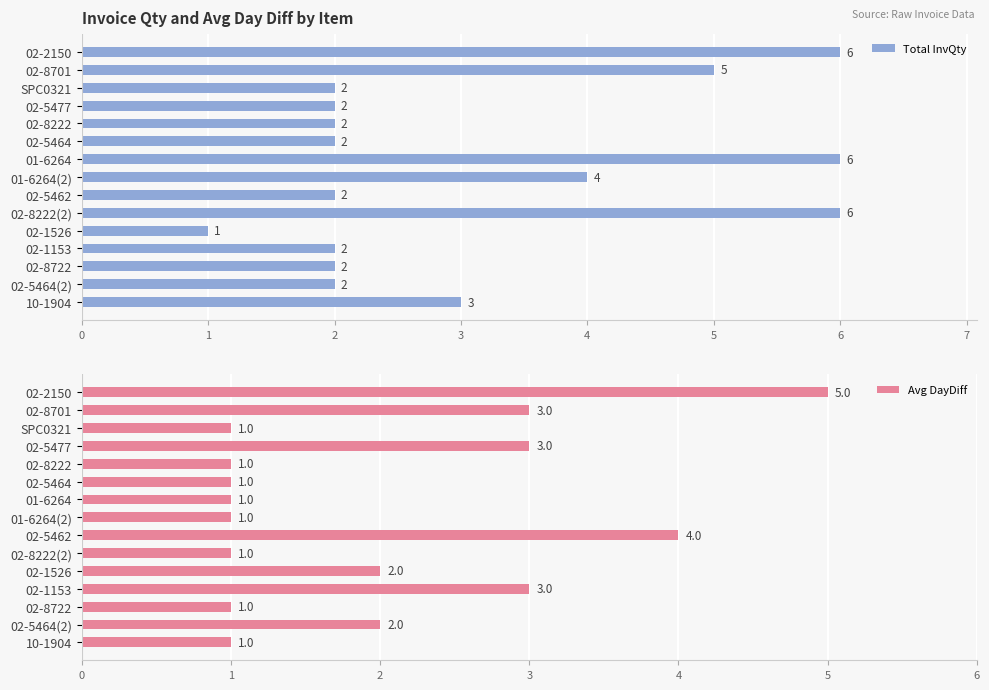

Which series has the largest total across all categories?

Total InvQty